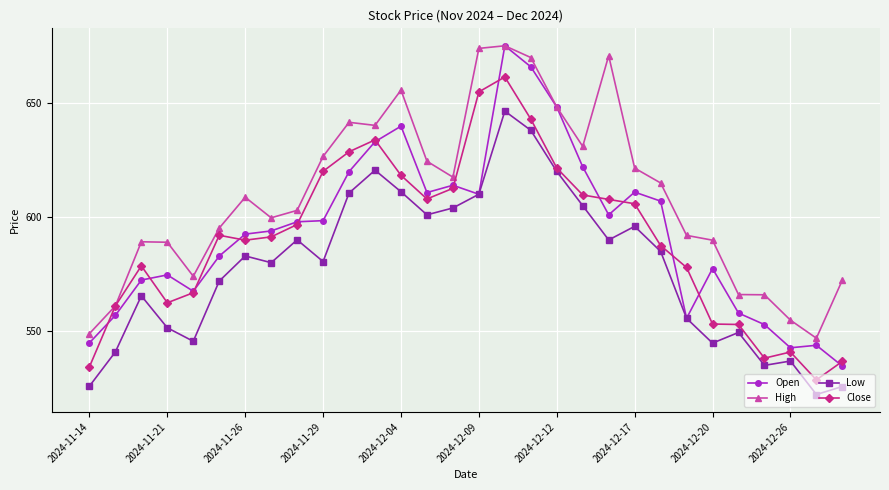

True or false: High has more than 0 points higher than both neighbors.

True